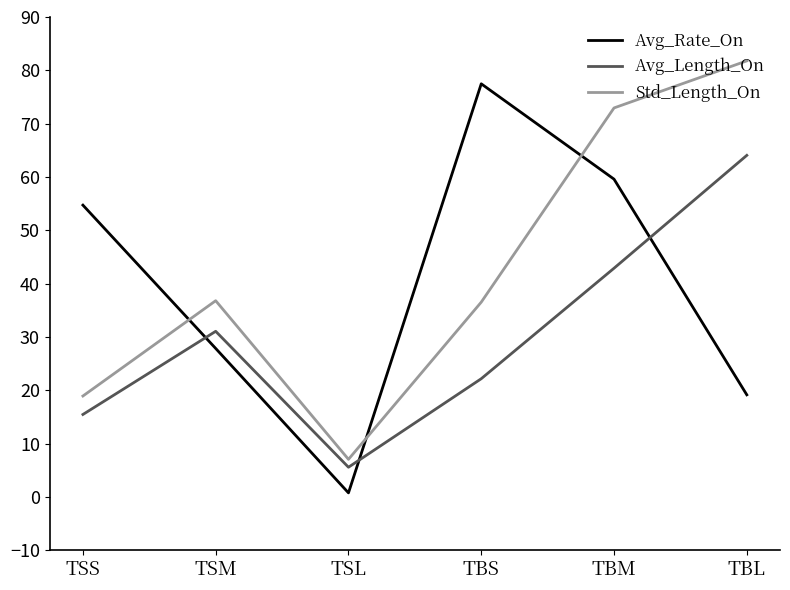

What is the spread (max minus min) of values at TSS?

39.3